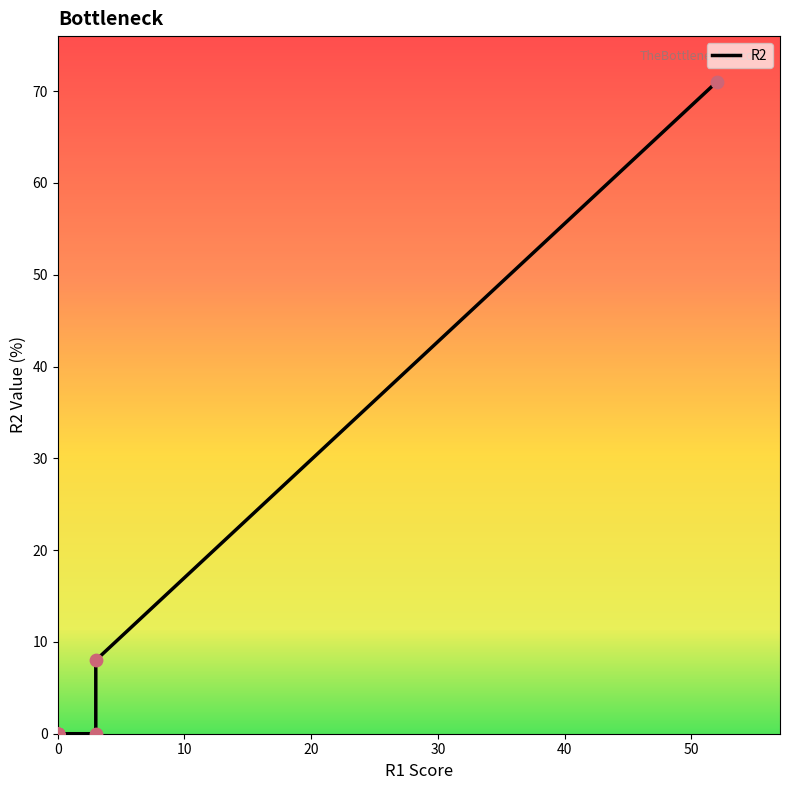

Which has a higher value, P2 or P4?

P2